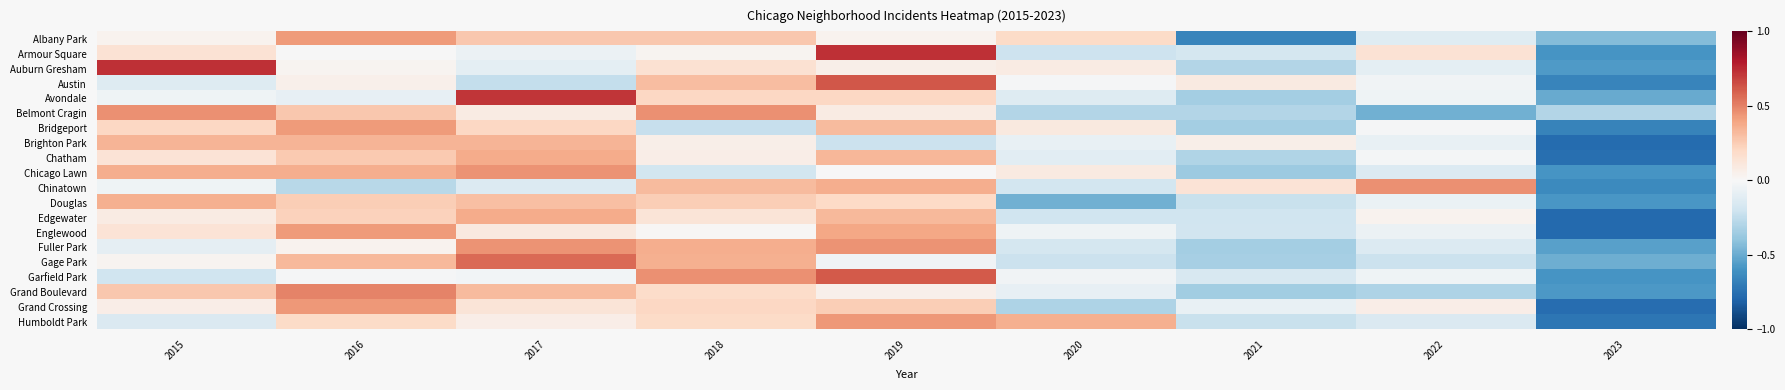

Reading left to right, list all the values displayed in this chart.

Albany Park: 2015=0.0	2016=0.4	2017=0.3	2018=0.3	2019=0.0	2020=0.2	2021=-0.7	2022=-0.1	2023=-0.4
Armour Square: 2015=0.1	2016=-0.0	2017=-0.1	2018=0.0	2019=0.7	2020=-0.2	2021=-0.2	2022=0.1	2023=-0.6
Auburn Gresham: 2015=0.7	2016=0.0	2017=-0.1	2018=0.2	2019=0.1	2020=0.1	2021=-0.3	2022=-0.1	2023=-0.6
Austin: 2015=-0.1	2016=0.0	2017=-0.2	2018=0.3	2019=0.6	2020=-0.0	2021=0.1	2022=-0.0	2023=-0.7
Avondale: 2015=-0.0	2016=-0.1	2017=0.7	2018=0.2	2019=0.2	2020=-0.1	2021=-0.3	2022=-0.0	2023=-0.5
Belmont Cragin: 2015=0.5	2016=0.3	2017=0.1	2018=0.5	2019=0.1	2020=-0.3	2021=-0.3	2022=-0.5	2023=-0.3
Bridgeport: 2015=0.2	2016=0.4	2017=0.2	2018=-0.2	2019=0.3	2020=0.1	2021=-0.3	2022=-0.0	2023=-0.7
Brighton Park: 2015=0.3	2016=0.3	2017=0.3	2018=0.1	2019=-0.2	2020=-0.1	2021=0.1	2022=-0.1	2023=-0.8
Chatham: 2015=0.1	2016=0.3	2017=0.4	2018=0.1	2019=0.3	2020=-0.1	2021=-0.3	2022=-0.0	2023=-0.8
Chicago Lawn: 2015=0.4	2016=0.4	2017=0.5	2018=-0.2	2019=0.0	2020=0.1	2021=-0.4	2022=-0.1	2023=-0.6
Chinatown: 2015=-0.0	2016=-0.3	2017=-0.1	2018=0.3	2019=0.4	2020=-0.2	2021=0.1	2022=0.5	2023=-0.6
Douglas: 2015=0.4	2016=0.2	2017=0.3	2018=0.2	2019=0.2	2020=-0.5	2021=-0.2	2022=-0.1	2023=-0.6
Edgewater: 2015=0.1	2016=0.2	2017=0.4	2018=0.1	2019=0.3	2020=-0.2	2021=-0.2	2022=0.0	2023=-0.8
Englewood: 2015=0.1	2016=0.4	2017=0.1	2018=0.0	2019=0.4	2020=-0.0	2021=-0.2	2022=-0.1	2023=-0.8
Fuller Park: 2015=-0.1	2016=0.0	2017=0.4	2018=0.4	2019=0.4	2020=-0.2	2021=-0.3	2022=-0.1	2023=-0.5
Gage Park: 2015=0.0	2016=0.3	2017=0.6	2018=0.4	2019=-0.0	2020=-0.2	2021=-0.3	2022=-0.2	2023=-0.5
Garfield Park: 2015=-0.2	2016=-0.0	2017=-0.0	2018=0.5	2019=0.6	2020=-0.0	2021=-0.2	2022=-0.0	2023=-0.6
Grand Boulevard: 2015=0.3	2016=0.5	2017=0.3	2018=0.2	2019=0.0	2020=-0.1	2021=-0.3	2022=-0.3	2023=-0.6
Grand Crossing: 2015=0.1	2016=0.4	2017=0.1	2018=0.2	2019=0.2	2020=-0.3	2021=-0.1	2022=0.1	2023=-0.8
Humboldt Park: 2015=-0.1	2016=0.2	2017=0.1	2018=0.2	2019=0.4	2020=0.4	2021=-0.2	2022=-0.1	2023=-0.7